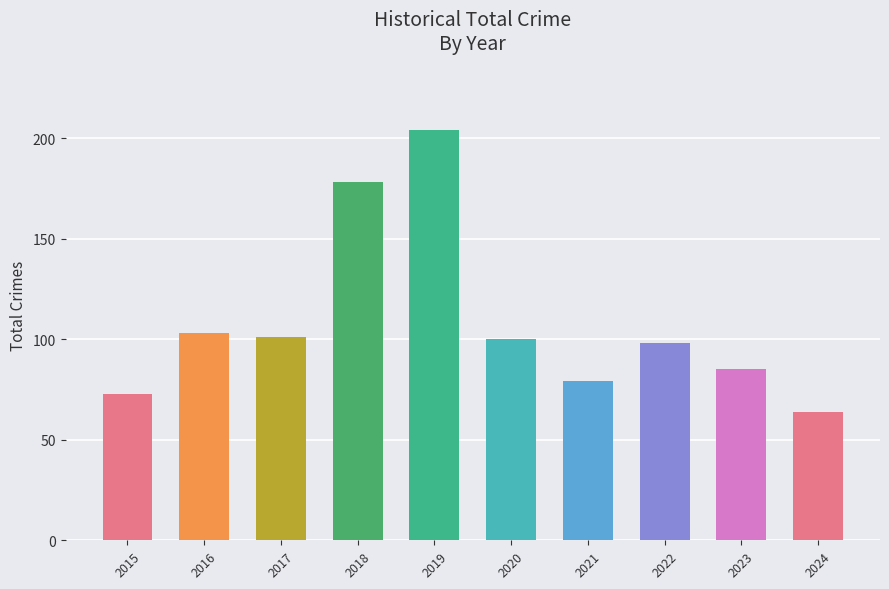

Is it true that the value at 2022 is 152?

False